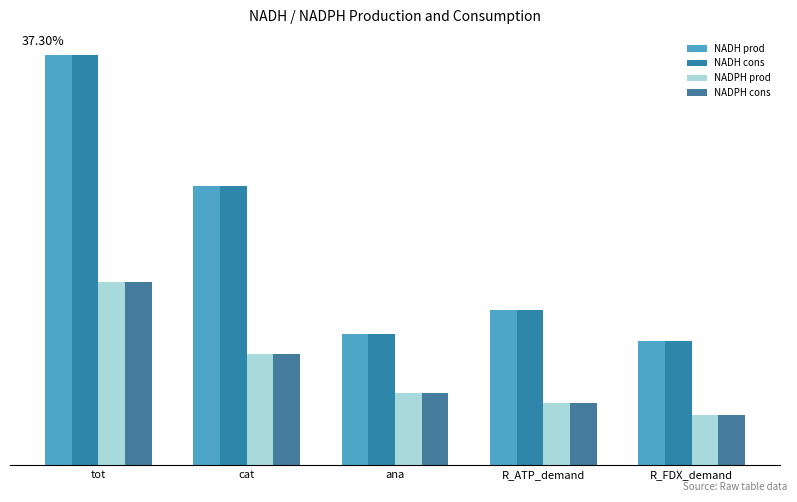

What is the sum of all NADPH prod values?

224.0